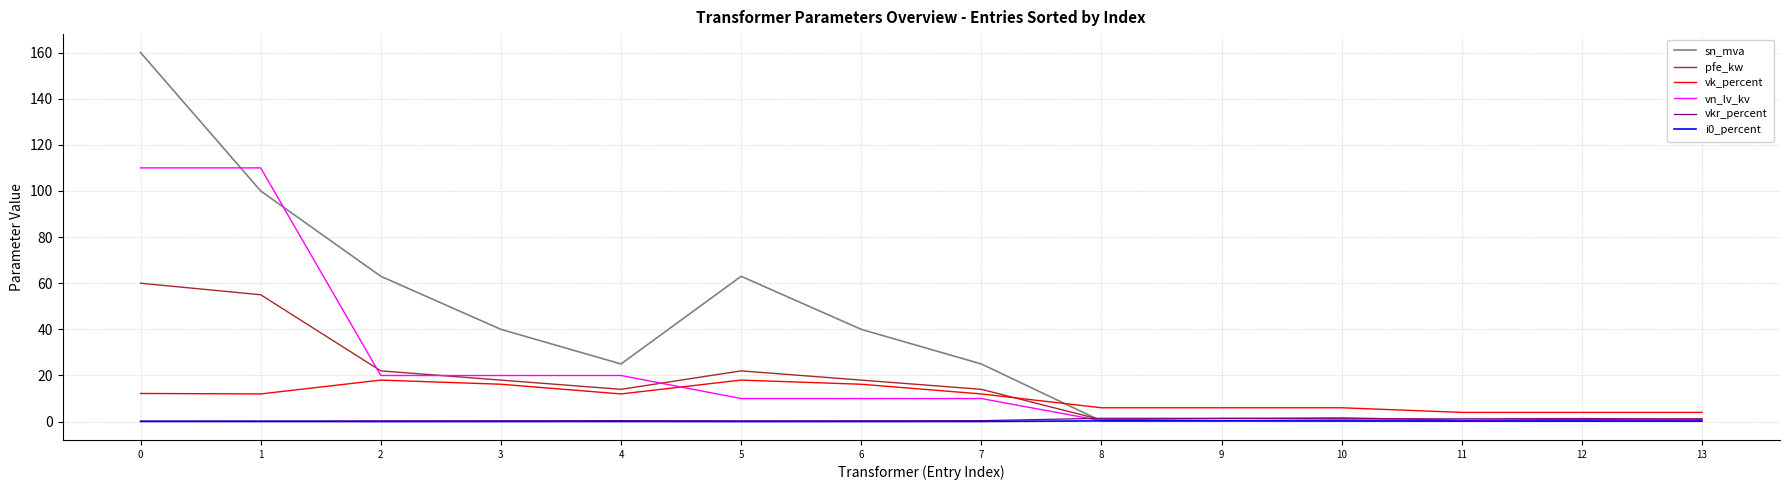

The vkr_percent series shows 1.4 at 8. True or false?

True